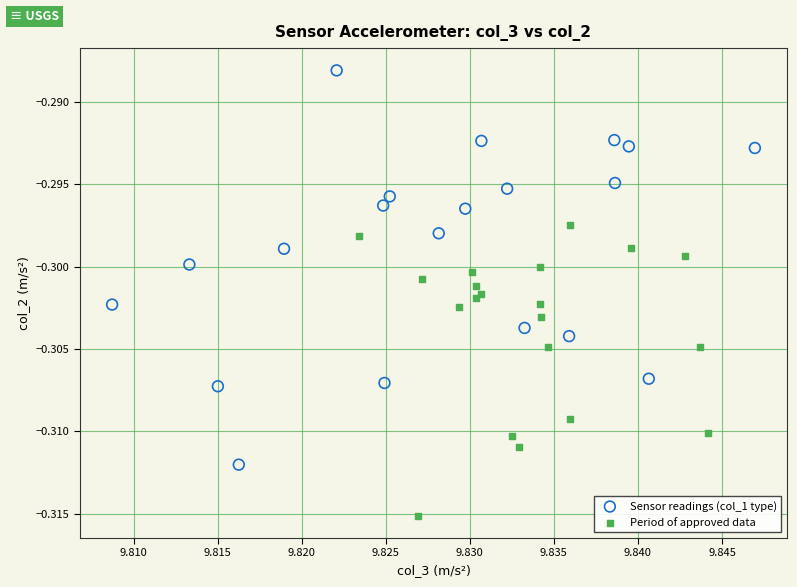

What are all the series names shown in the legend?

Sensor readings (col_1 type), Period of approved data